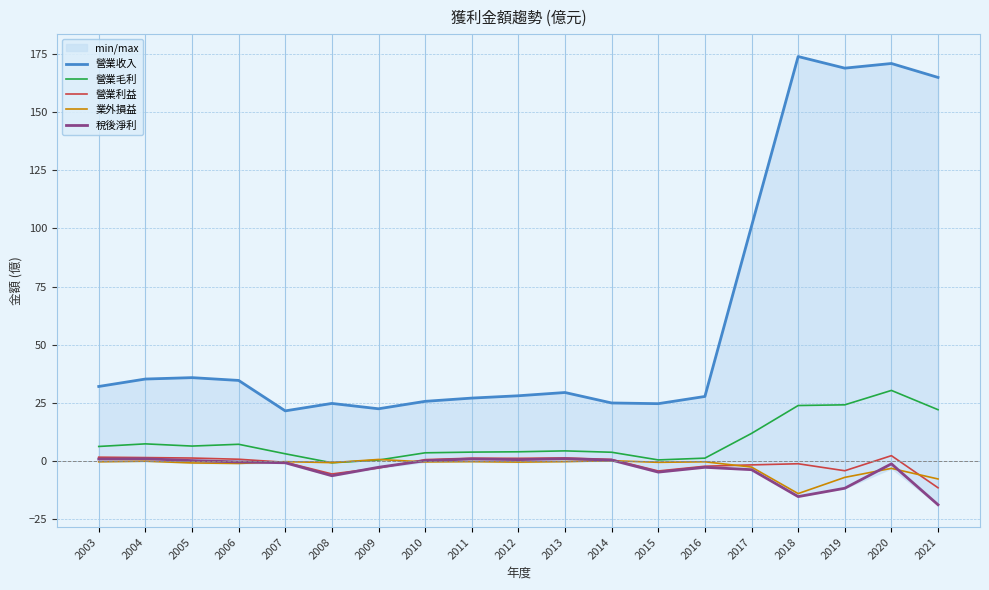

What is the minimum value shown in the chart?

-18.9